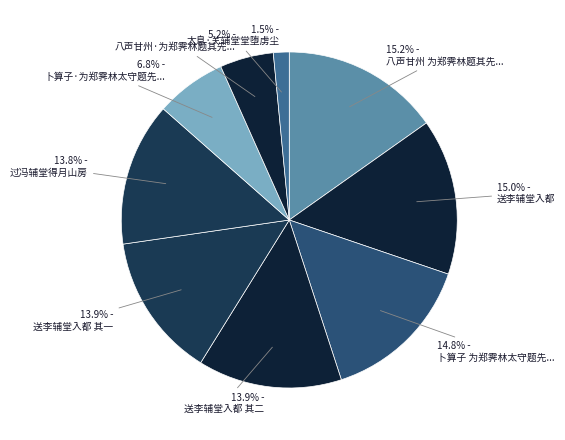

To the nearest percent, what is the difference between the largest and smallest slice percentages?

14%